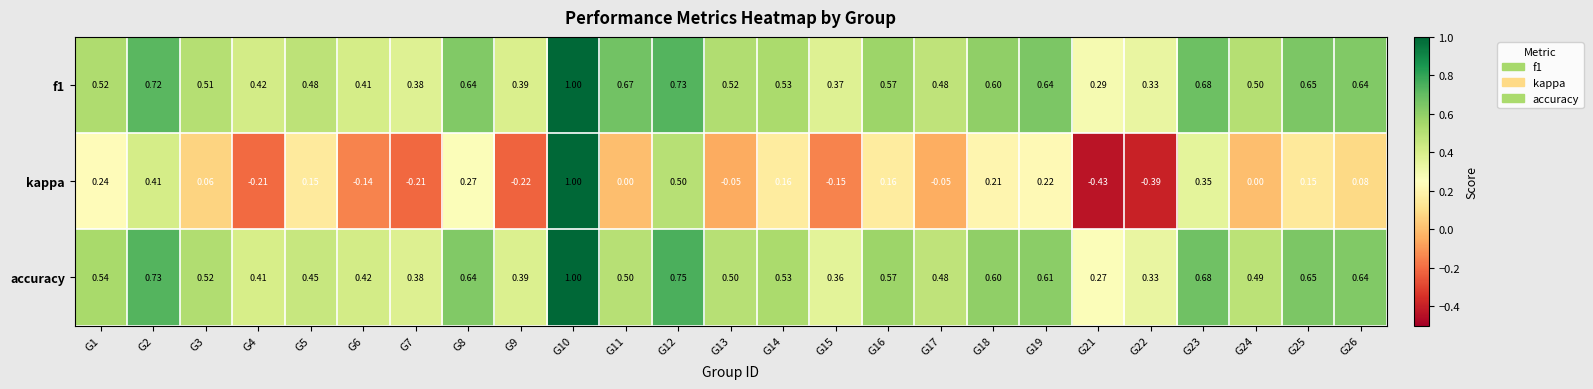

Which series changed the most between G5 and G11?

f1